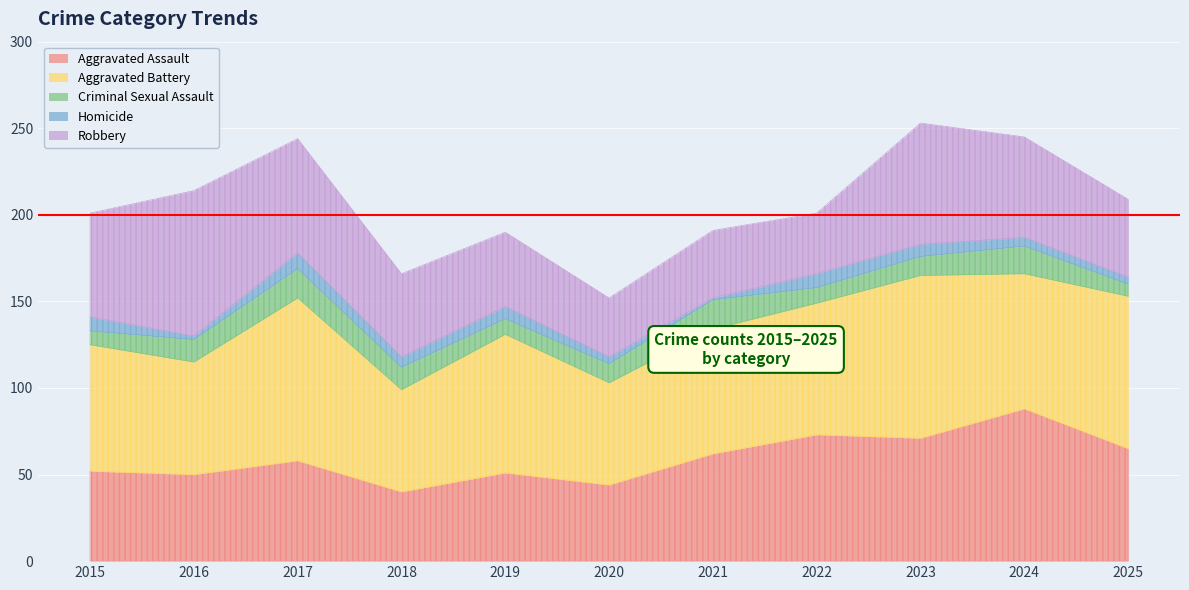

True or false: Aggravated Assault and Aggravated Battery cross at least once.

True